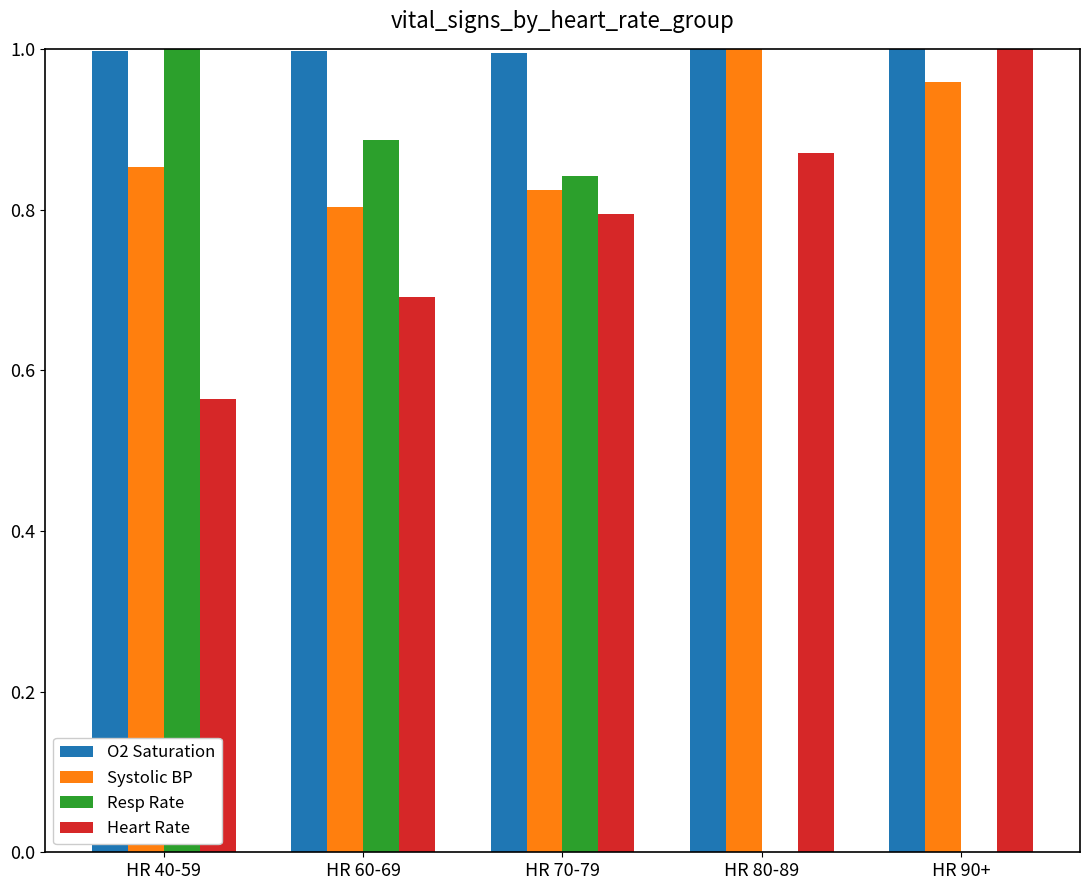

What is the total value across all series at HR 60-69?

3.4